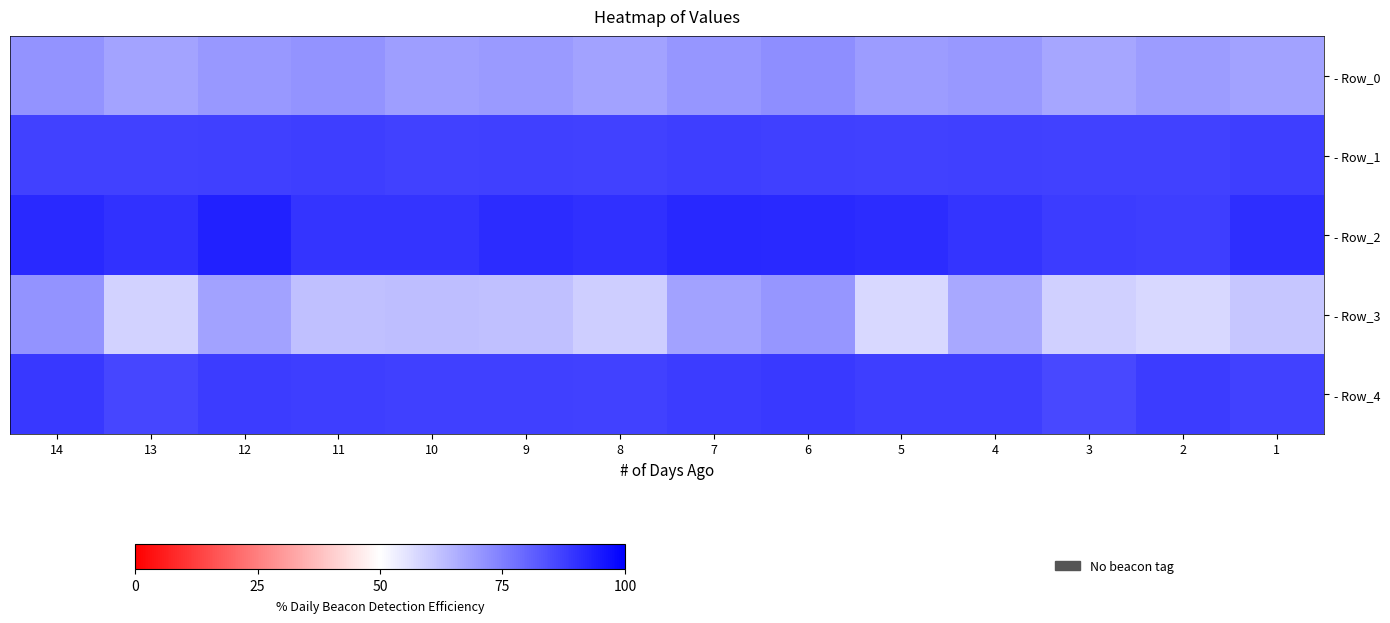

At how many categories does at least one series exceed 75?

14